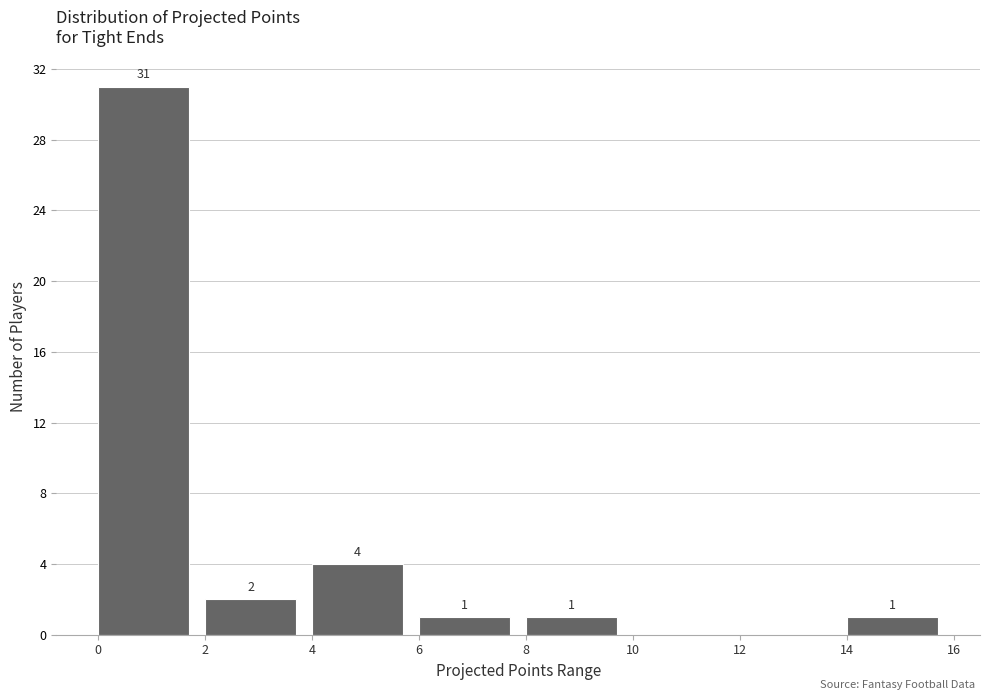

Which range on the x-axis has the tallest bar?

0 to 2